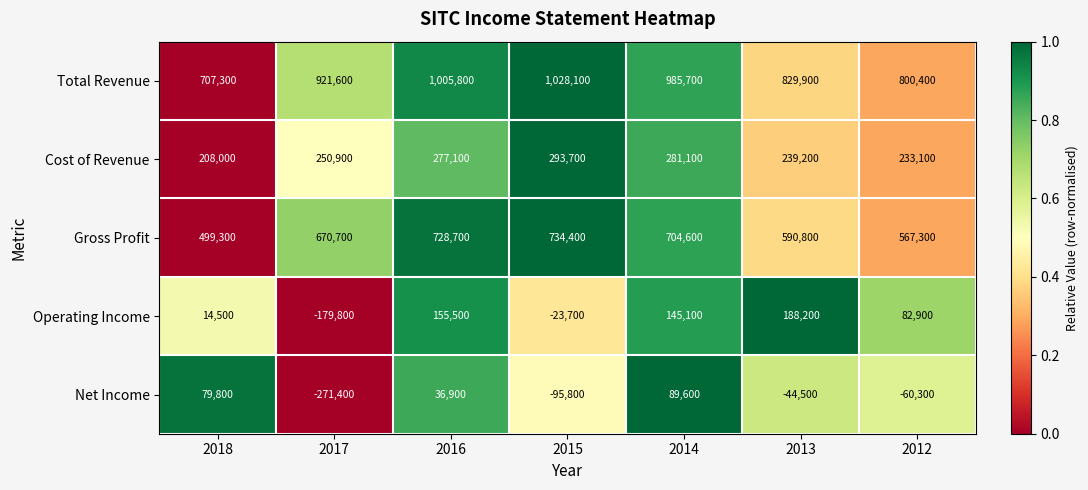

Which category has the lowest value in the Operating Income series?

2017